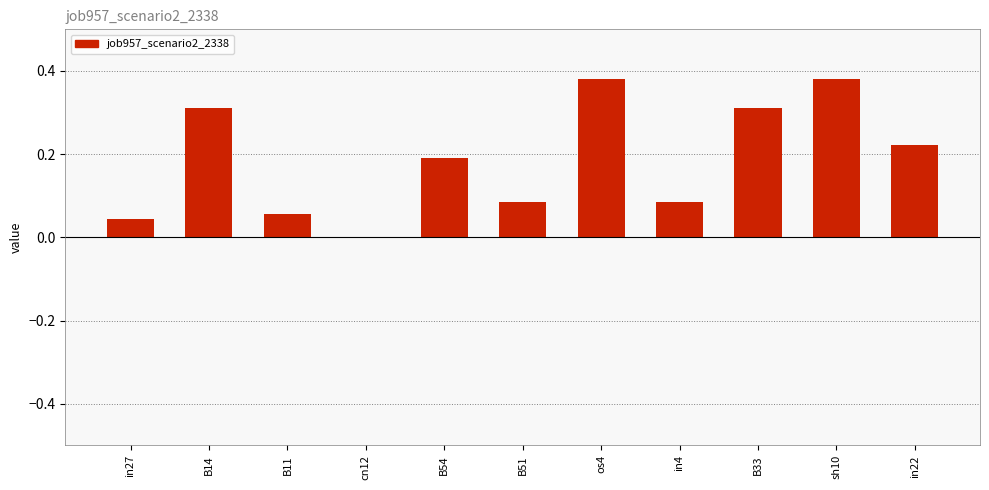

Is it true that the value at cn12 is 0.0?

True